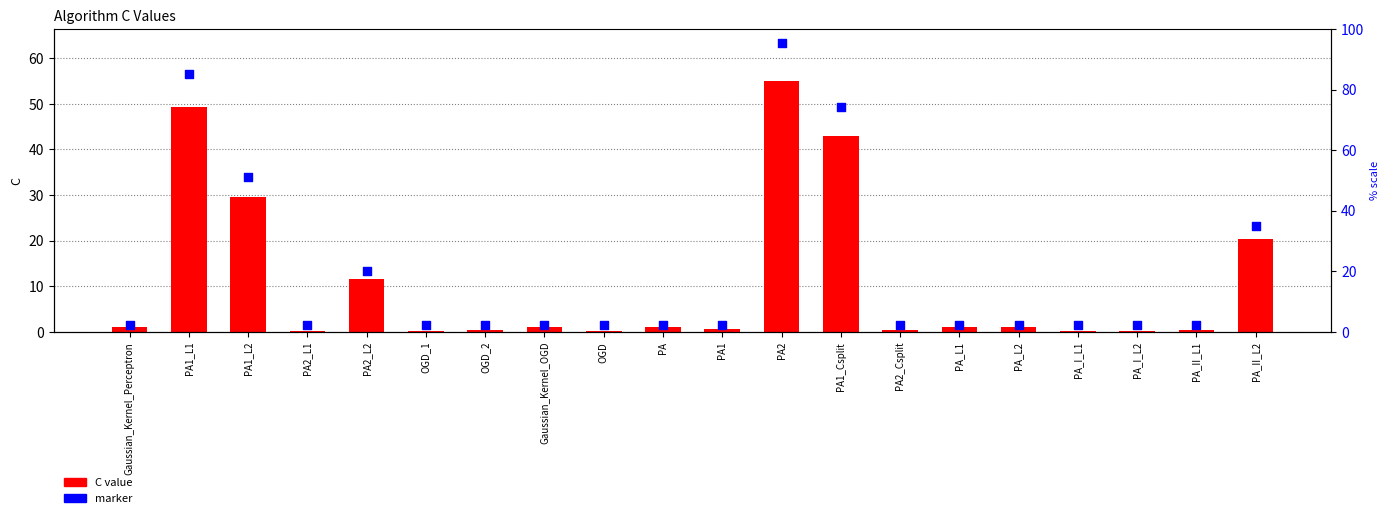

Is the value of C value at PA_L2 greater than the value of marker at Gaussian_Kernel_Perceptron?

No